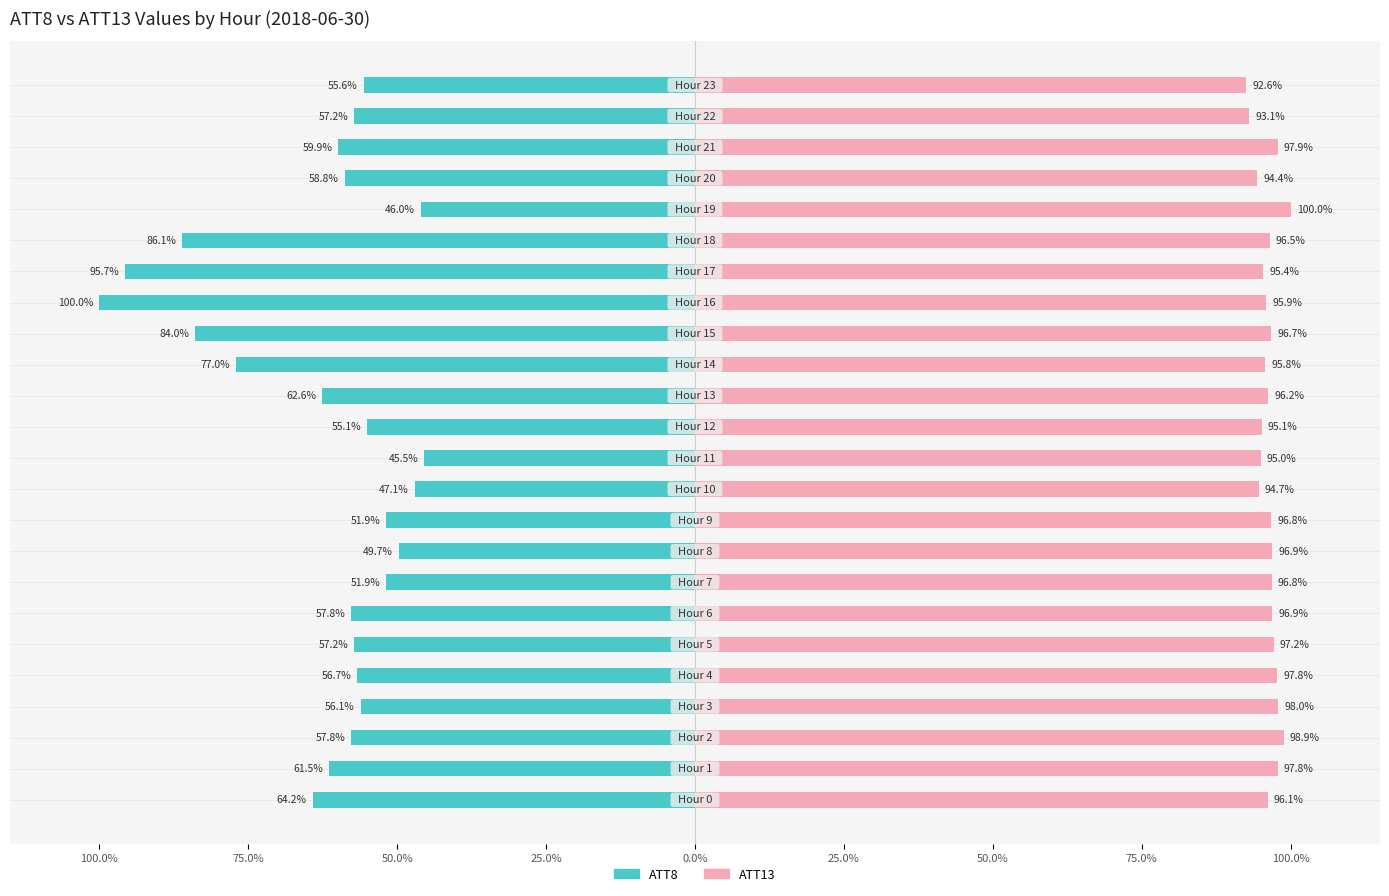

How many values in the ATT13 series are below 96?

9